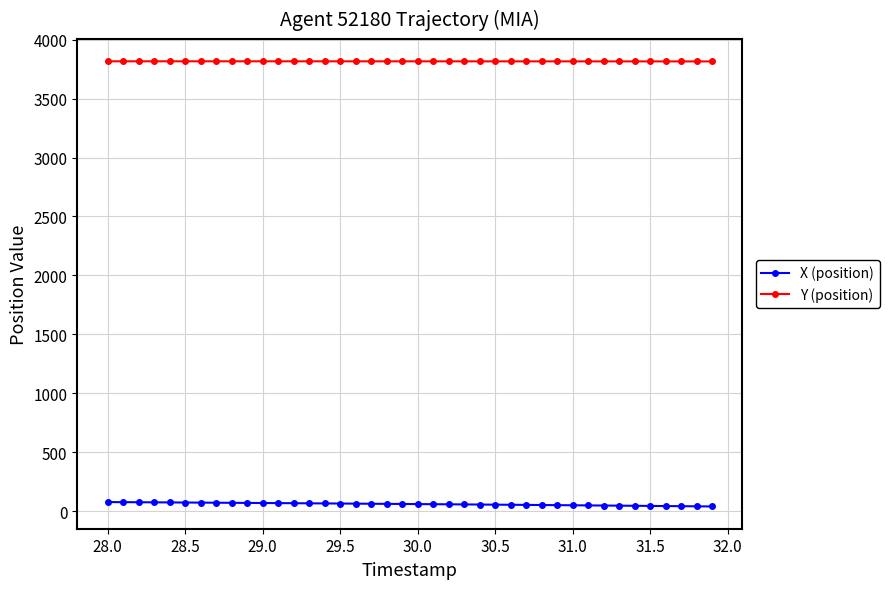

True or false: Y (position) and X (position) intersect in this chart.

False